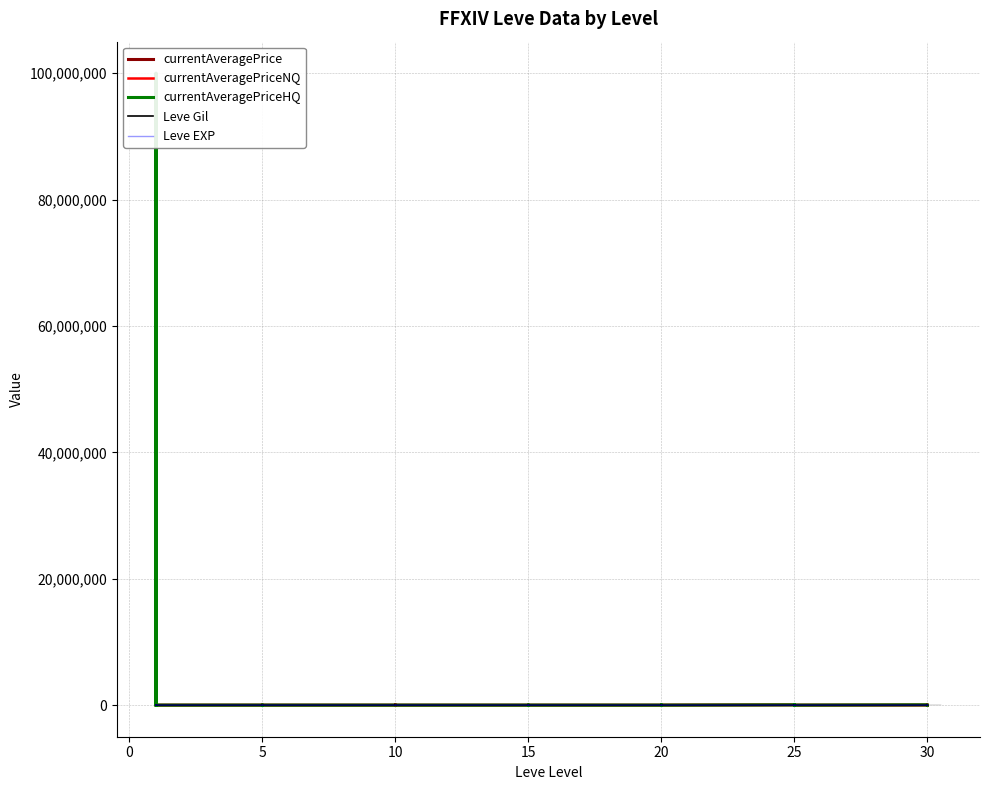

How many times do currentAveragePriceHQ and currentAveragePriceNQ cross each other?

6